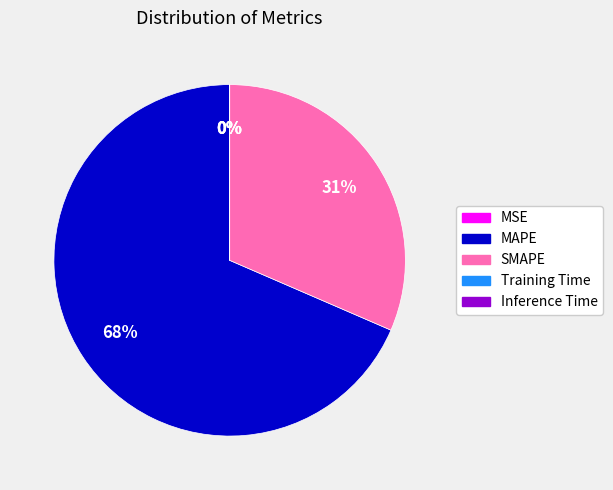

To the nearest percent, what percentage of the pie is SMAPE?

31%